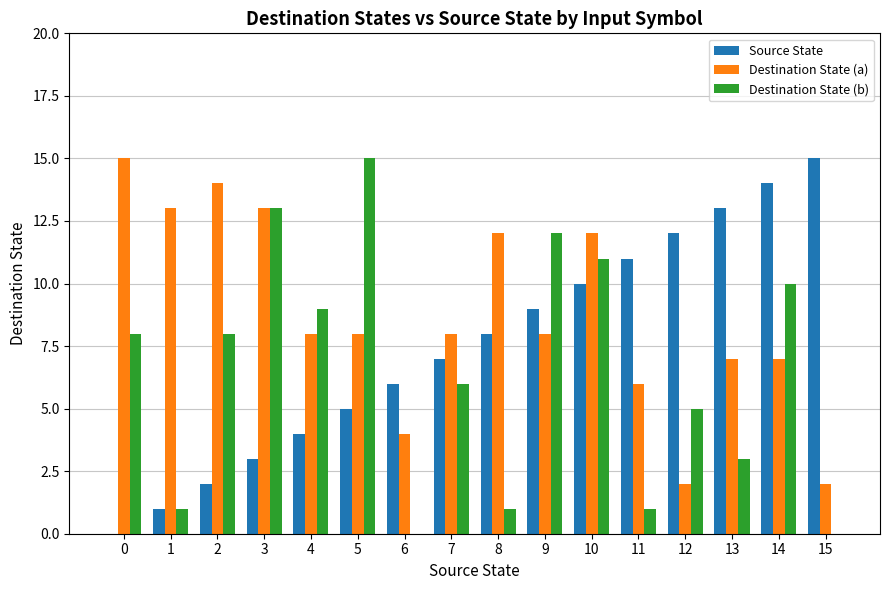

Reading right to left, what are all the values shown in this chart?

Source State: 15	14	13	12	11	10	9	8	7	6	5	4	3	2	1	0
Destination State (a): 2	7	7	2	6	12	8	12	8	4	8	8	13	14	13	15
Destination State (b): 0	10	3	5	1	11	12	1	6	0	15	9	13	8	1	8